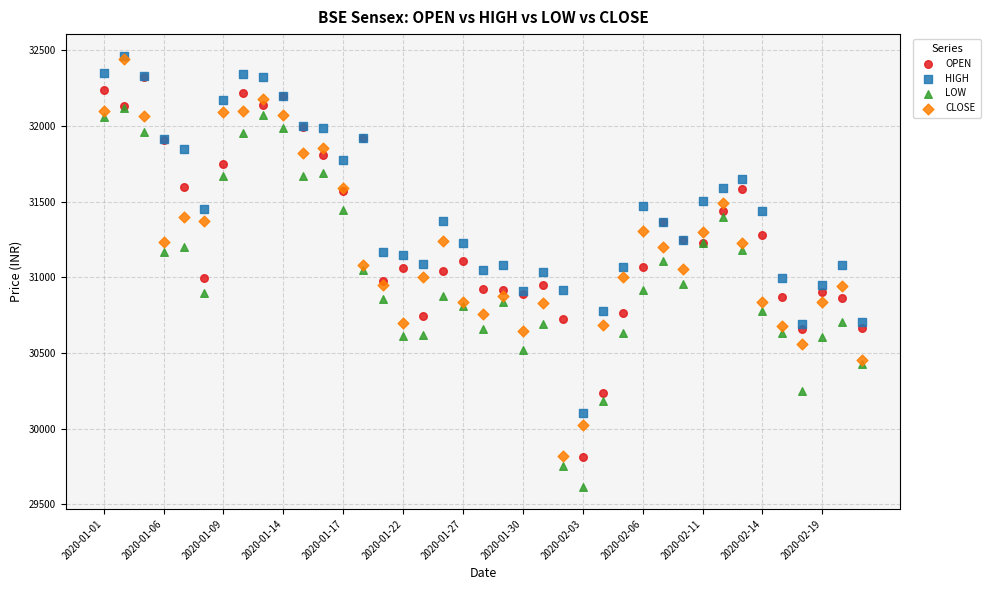

Which series has the widest spread of Y values?

CLOSE